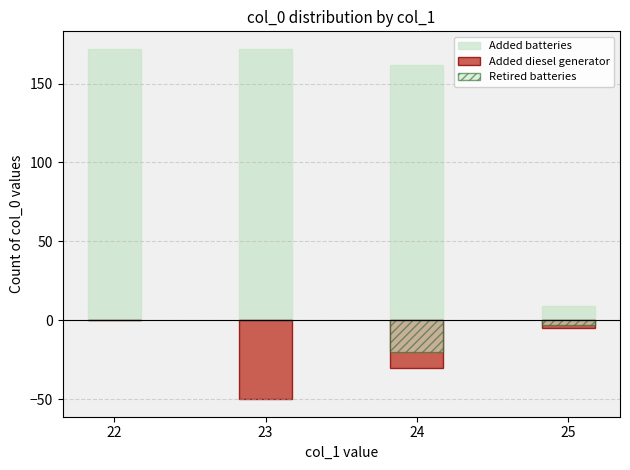

Reading left to right, extract all data points from this chart.

Added batteries: 172	172	162	9
Added diesel generator: 0	-50	-30	-5
Retired batteries: 0	0	-20	-3